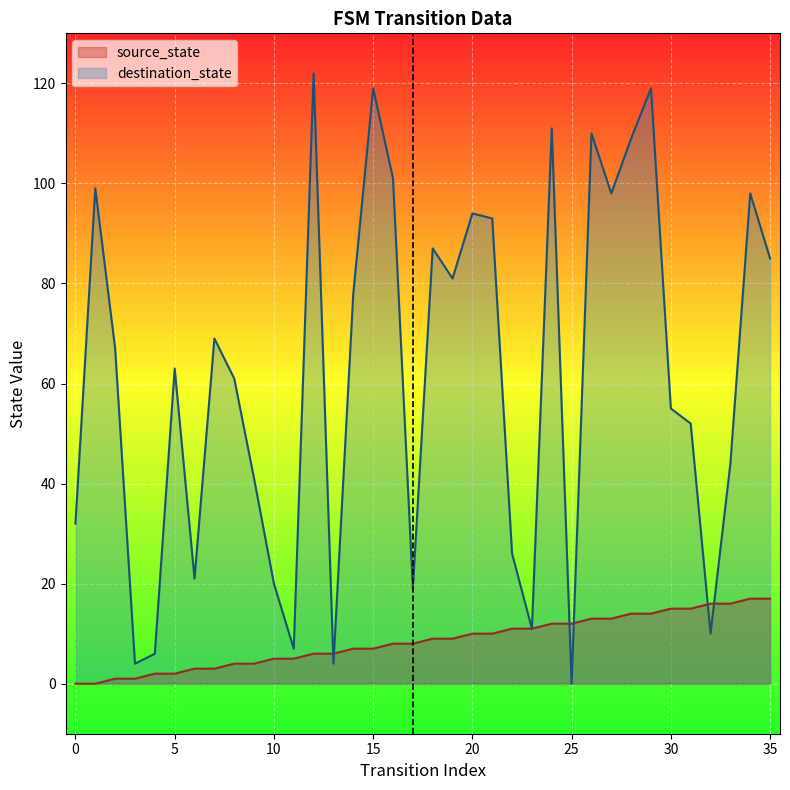

Count the number of data series in this chart.

2